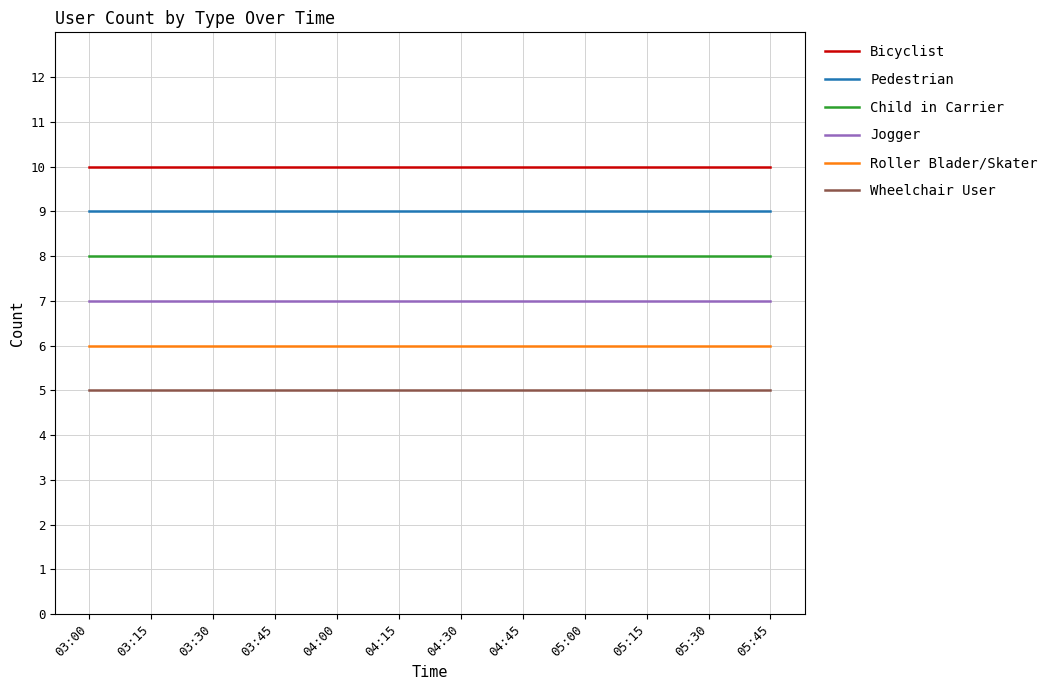

What position from the left is 04:15?

6